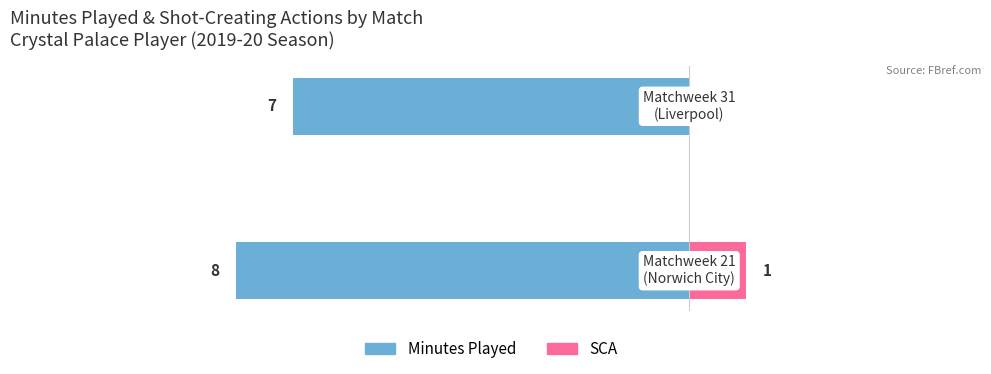

How many data points does each series have?

2